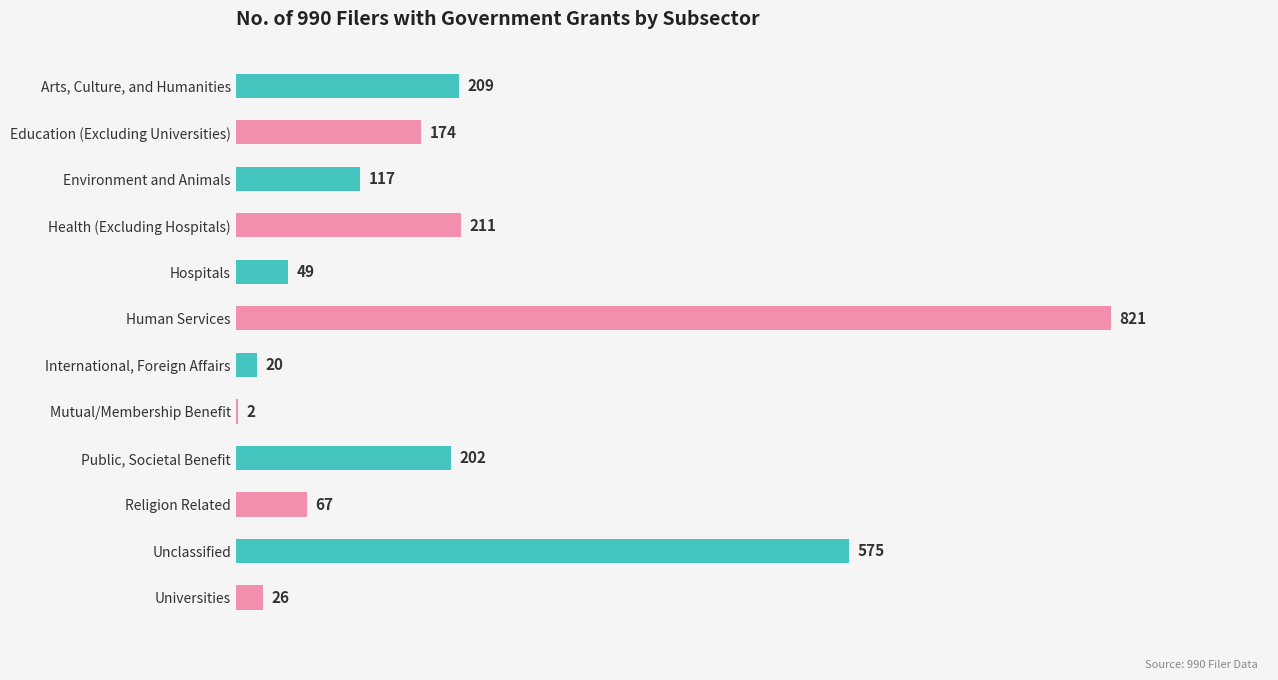

The chart shows a value of 60 at Environment and Animals. True or false?

False